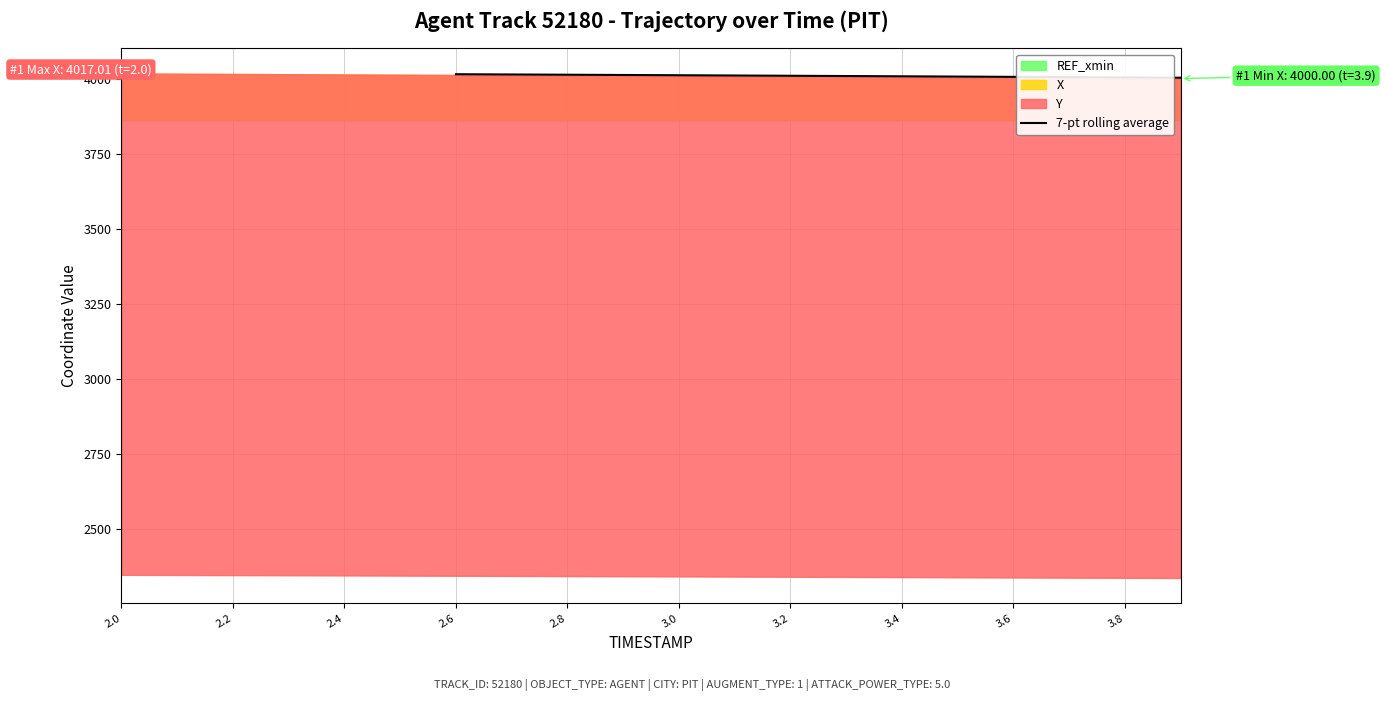

Reading left to right, transcribe all the data shown in this chart.

4014.5	4013.7	4012.9	4012.0	4011.2	4010.3	4009.4	4008.5	4007.6	4006.7	4005.8	4004.8	4003.9	4002.9